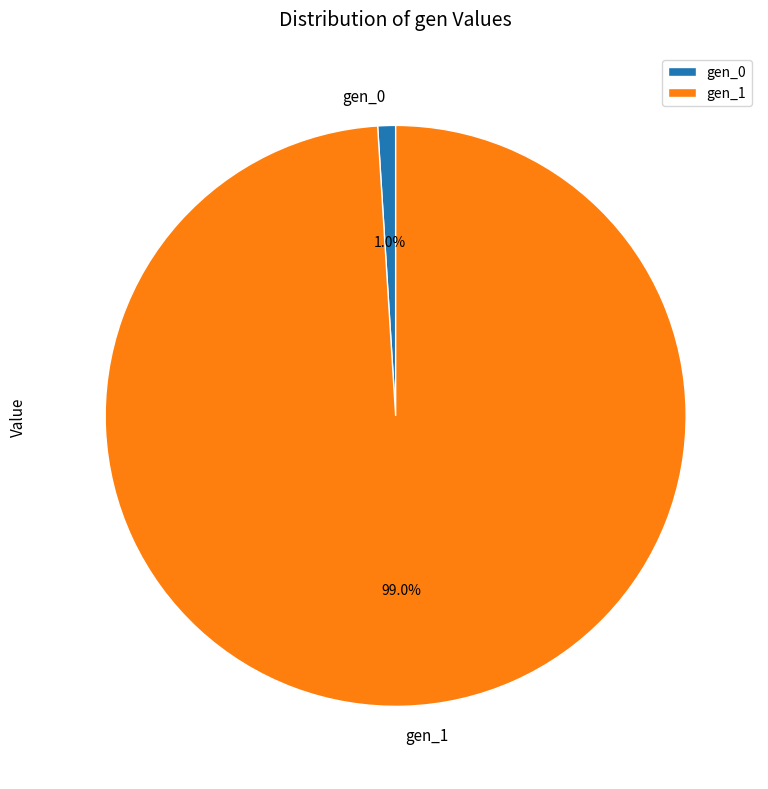

Is it true that gen_1 is 86% of the pie?

False